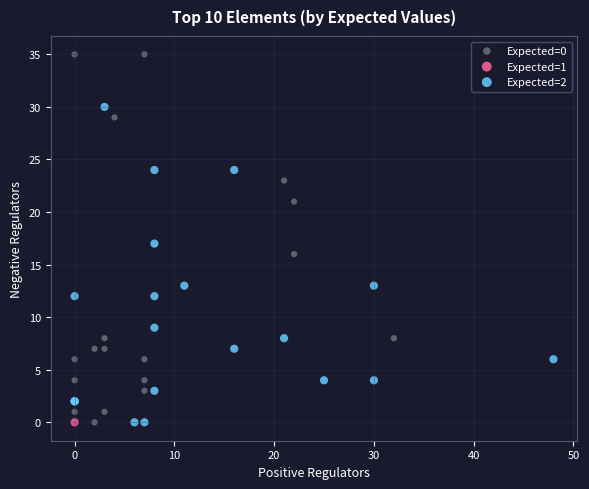

Which series reaches the maximum Y coordinate?

Expected=0